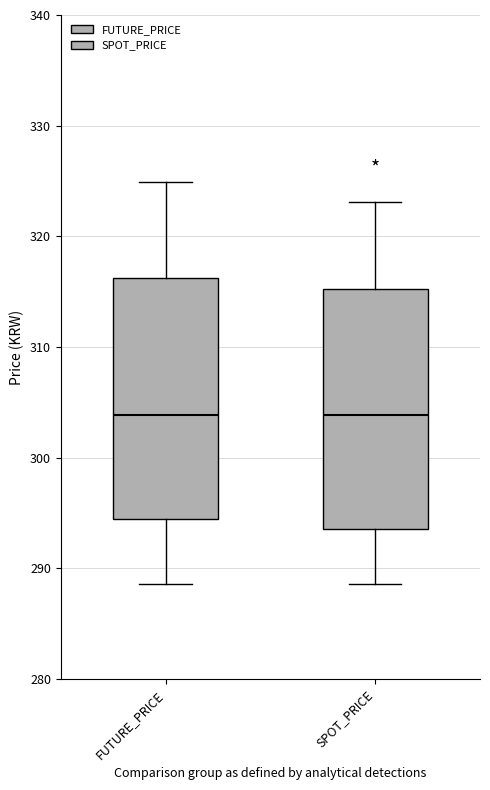

Reading left to right, read every box against the y-axis: the position of its median line, the range the box covers, and the ends of its whiskers. The values are not printed on the chart, so give them approximately, as read against the axis.

FUTURE_PRICE: median 304, box 295 to 316, whiskers 289 to 325
SPOT_PRICE: median 304, box 294 to 315, whiskers 289 to 323